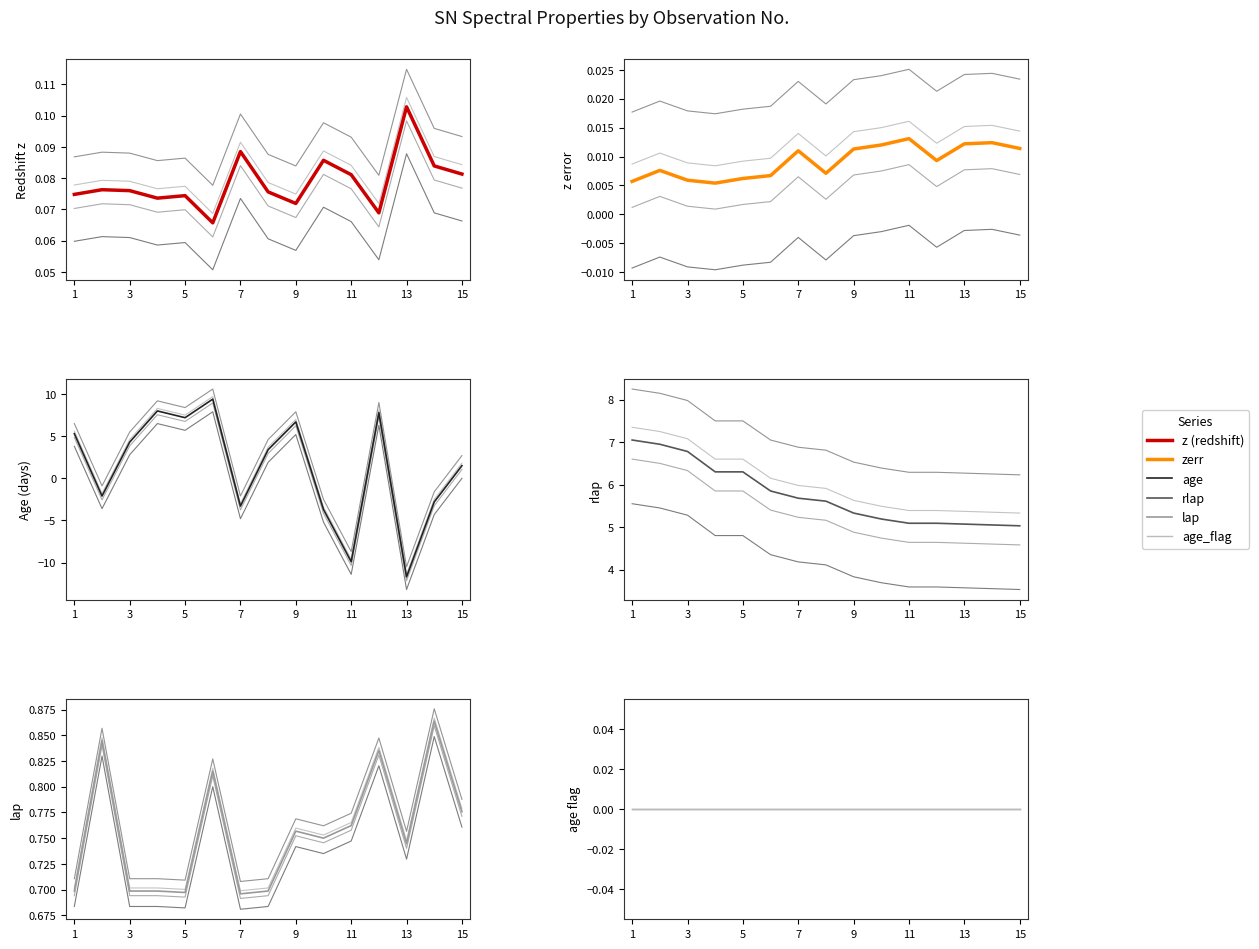

Reading left to right, list all the values displayed in this chart.

z: 0.1	0.1	0.1	0.1	0.1	0.1	0.1	0.1	0.1	0.1	0.1	0.1	0.1	0.1	0.1
zerr: 0.0	0.0	0.0	0.0	0.0	0.0	0.0	0.0	0.0	0.0	0.0	0.0	0.0	0.0	0.0
age: 5.3	-2.1	4.3	8.0	7.2	9.4	-3.3	3.4	6.7	-3.7	-9.9	7.8	-11.7	-2.8	1.5
rlap: 7.0	7.0	6.8	6.3	6.3	5.8	5.7	5.6	5.3	5.2	5.1	5.1	5.1	5.0	5.0
lap: 0.7	0.8	0.7	0.7	0.7	0.8	0.7	0.7	0.8	0.8	0.8	0.8	0.7	0.9	0.8
age_flag: 0.0	0.0	0.0	0.0	0.0	0.0	0.0	0.0	0.0	0.0	0.0	0.0	0.0	0.0	0.0